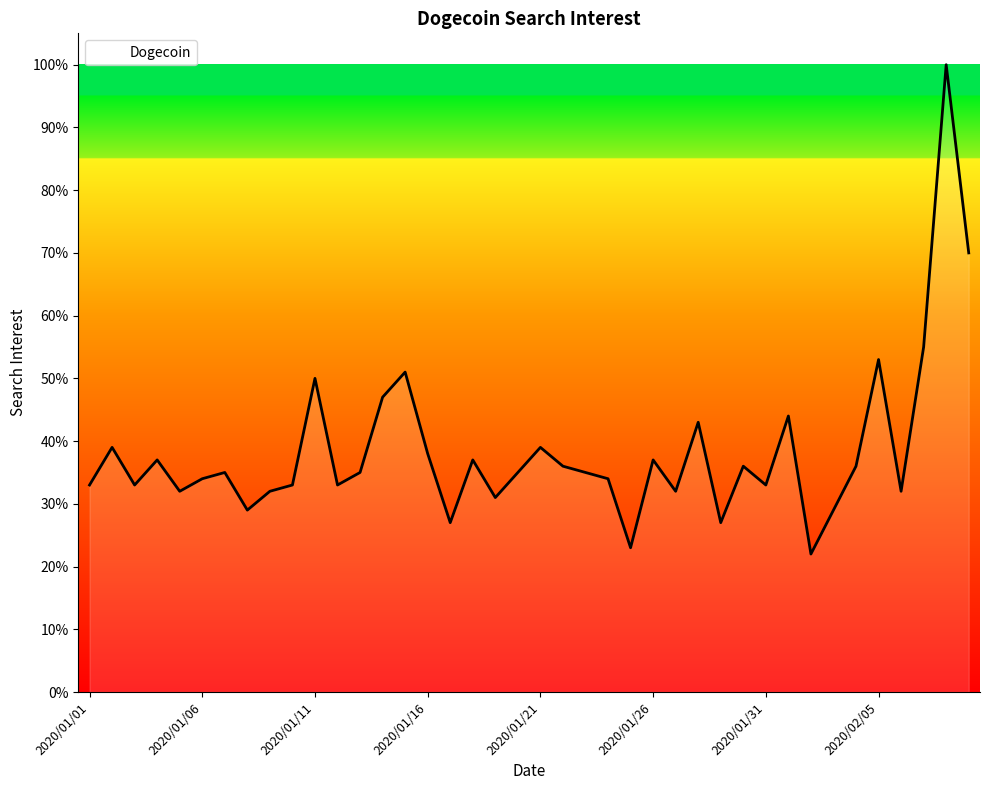

What is the maximum value shown in the chart?

100